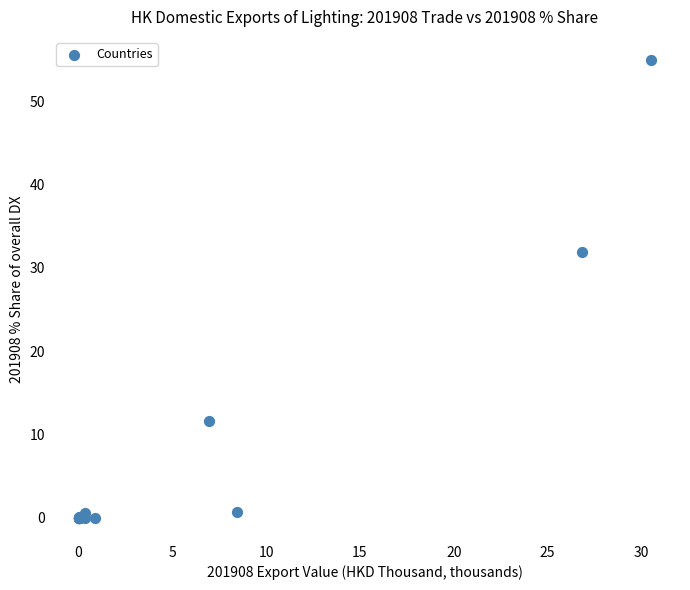

What Y value in the scatter plot is closest to 27?

31.9